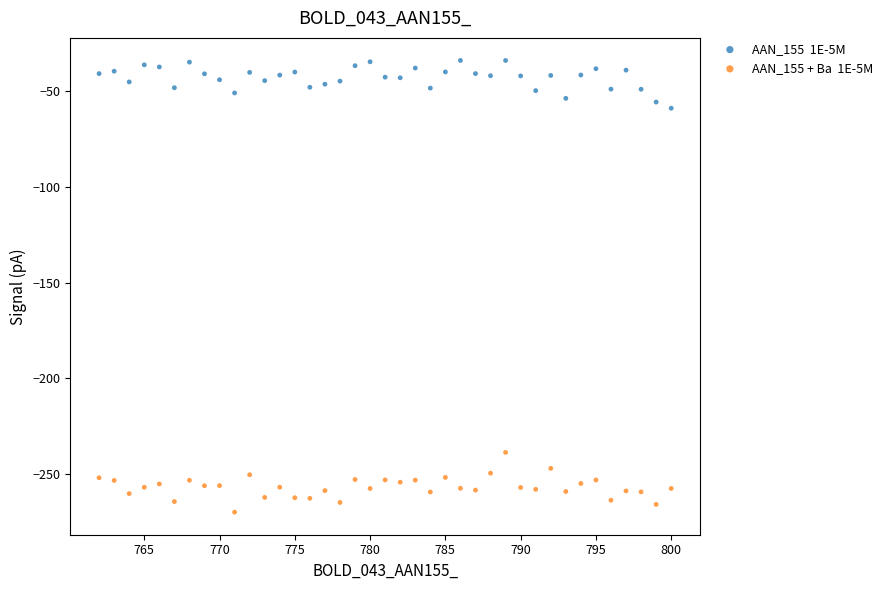

Across all data points, what is the range of X values (max minus min)?

38.0